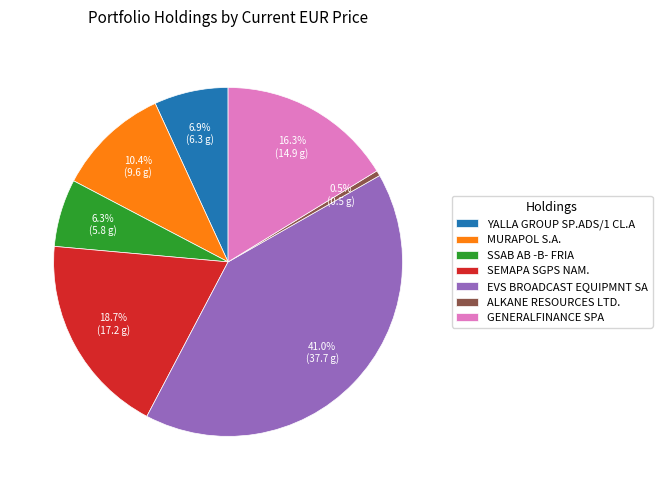

Does SSAB AB -B- FRIA represent more than half of the total?

No